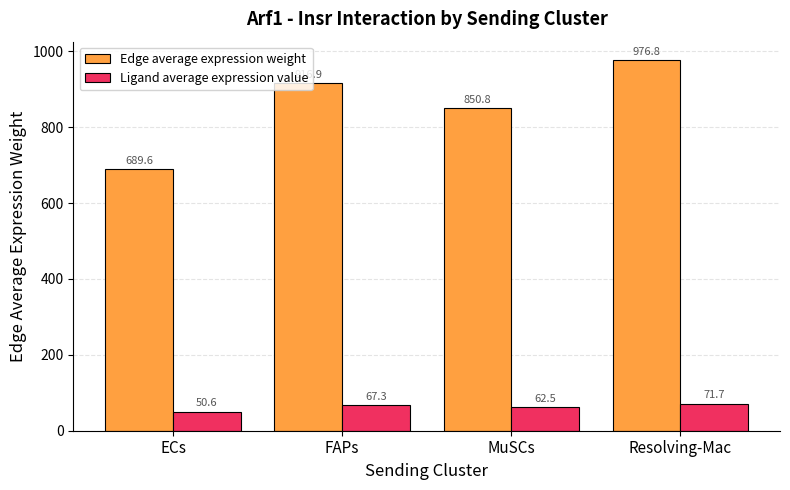

What is the value of the Edge average expression weight bar at the 3rd from the left?

850.8